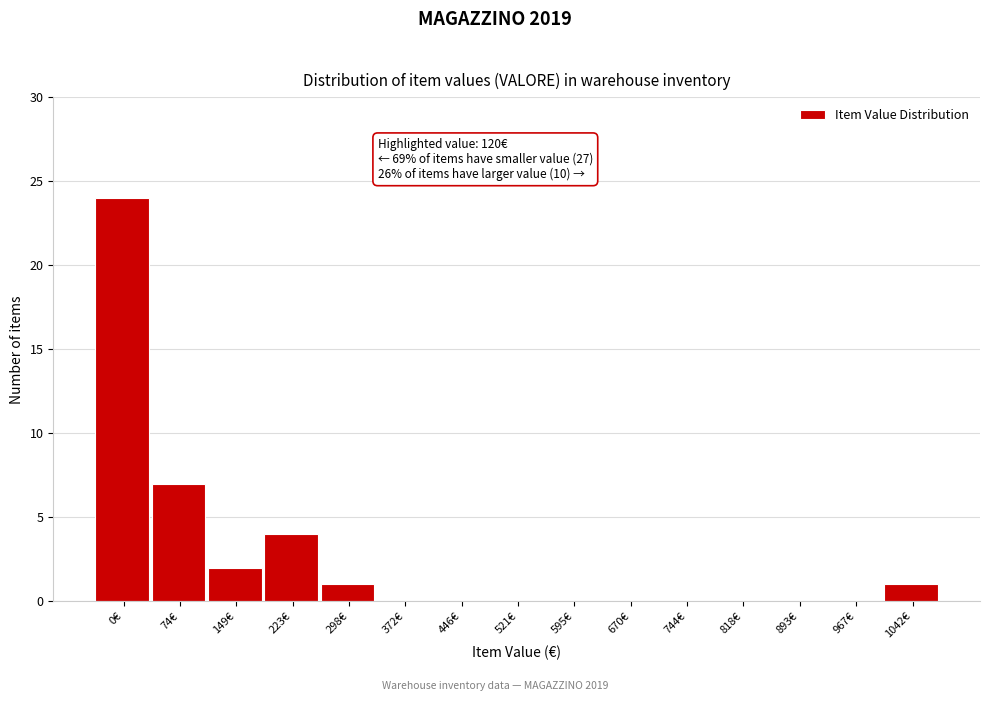

Reading left to right, list all the values displayed in this chart.

0€=24	74€=7	149€=2	223€=4	298€=1	372€=0	446€=0	521€=0	595€=0	670€=0	744€=0	818€=0	893€=0	967€=0	1042€=1